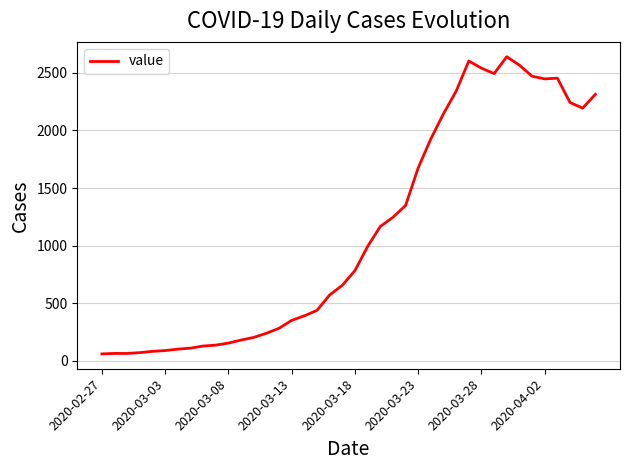

What is the greatest value displayed?

2639